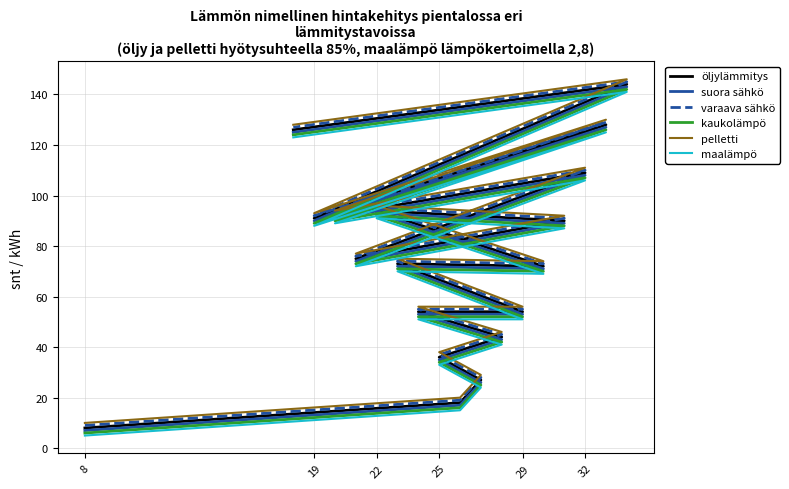

Is this an area chart (filled region under the line)?

No